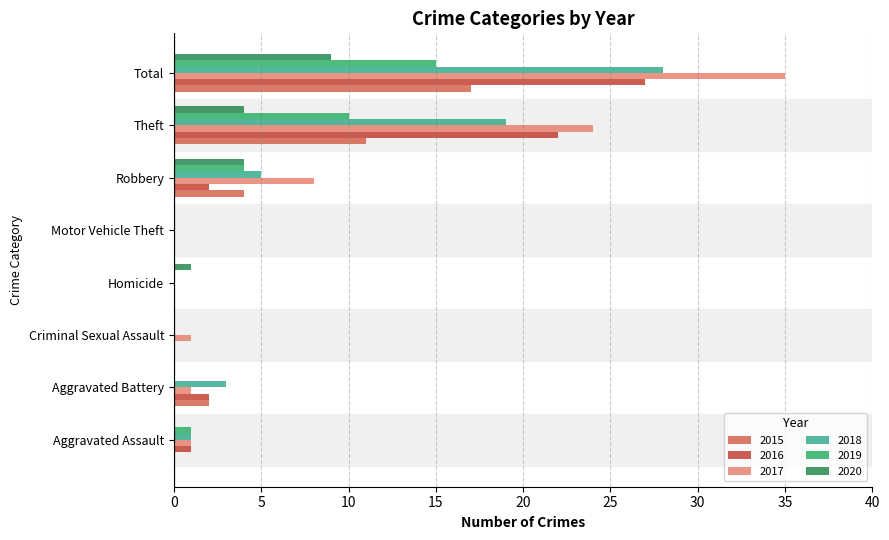

What is the maximum value for 2015?

17